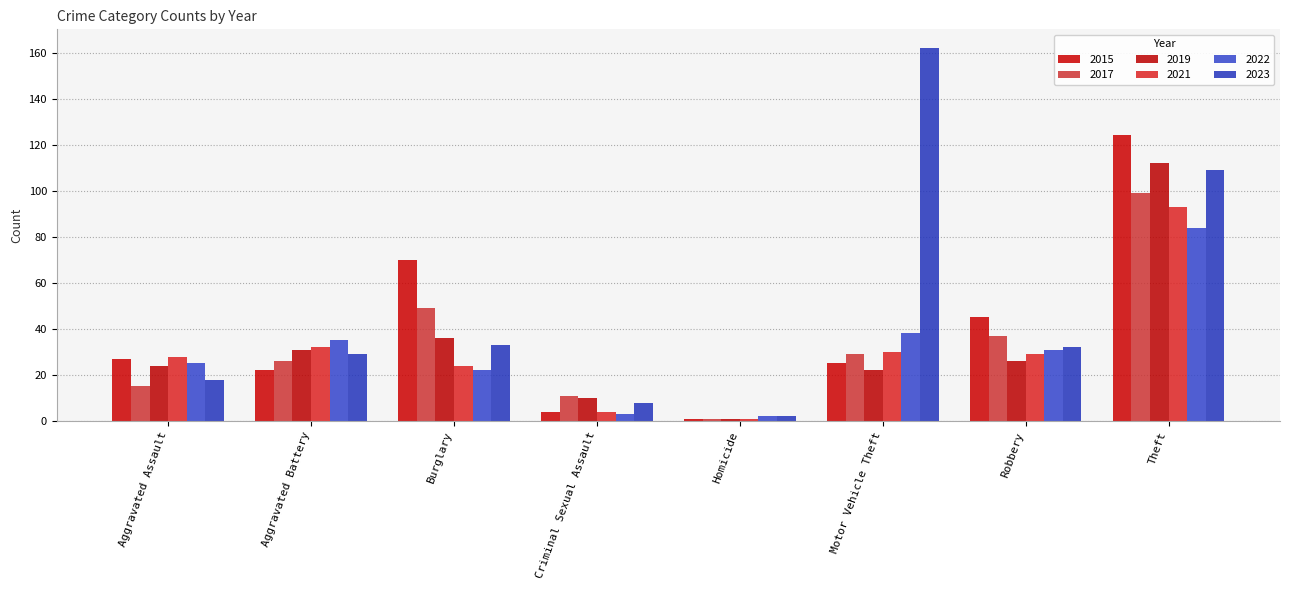

What is the minimum value for 2021?

1